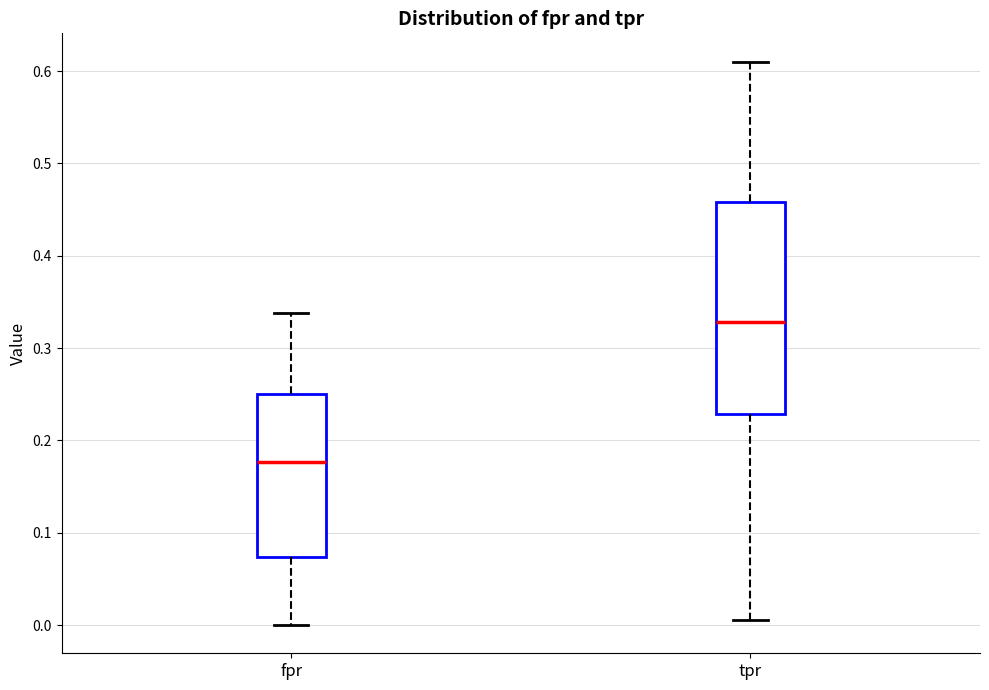

Comparing the boxes themselves (not the whiskers), which one is the tallest?

tpr